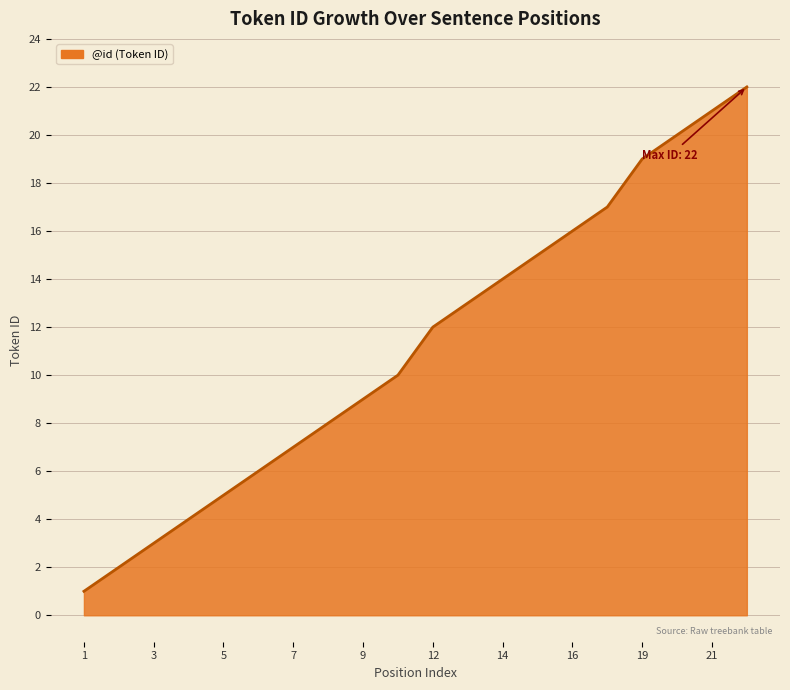

What is the difference between the maximum and minimum values?

21